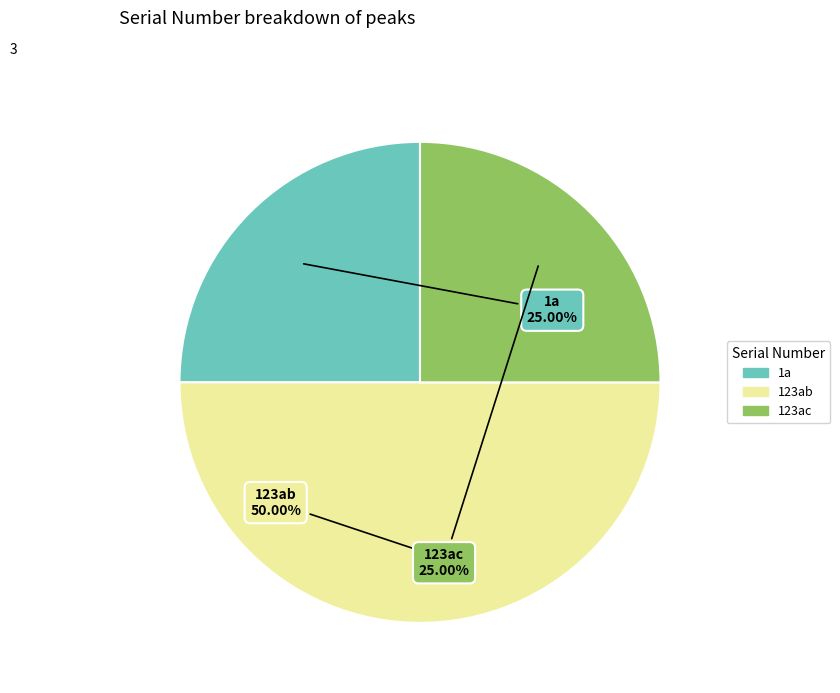

What is the largest slice in the pie chart?

123ab